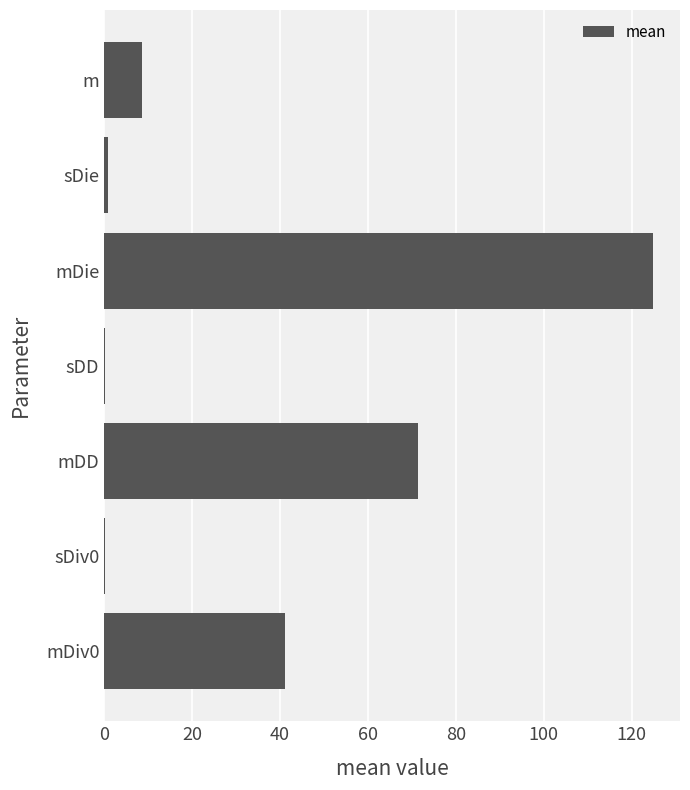

Is it true that the value at mDiv0 is 41.2?

True